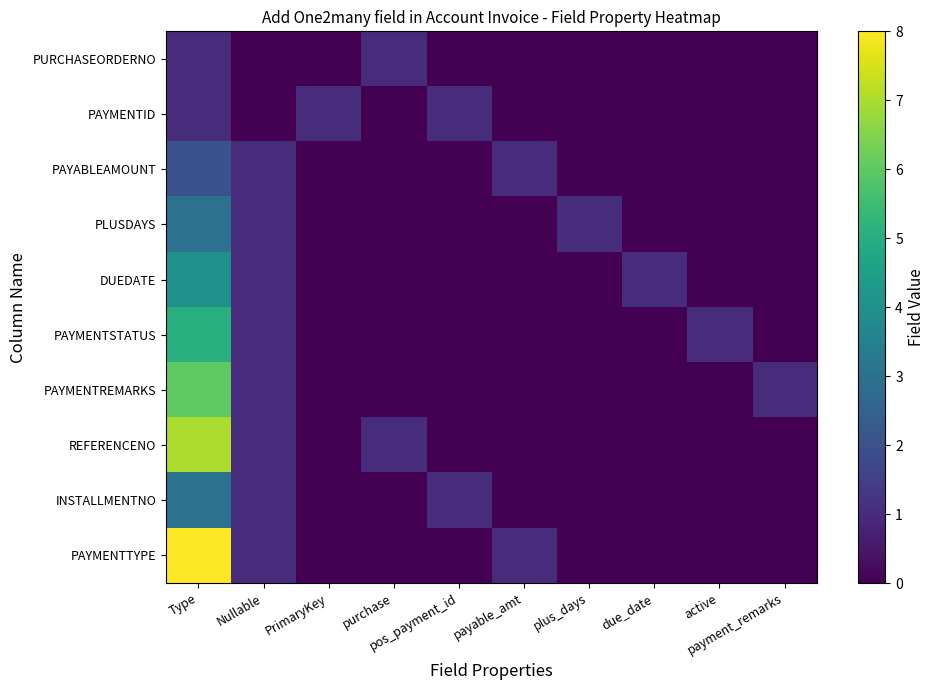

Which series has the largest total across all categories?

PAYMENTTYPE